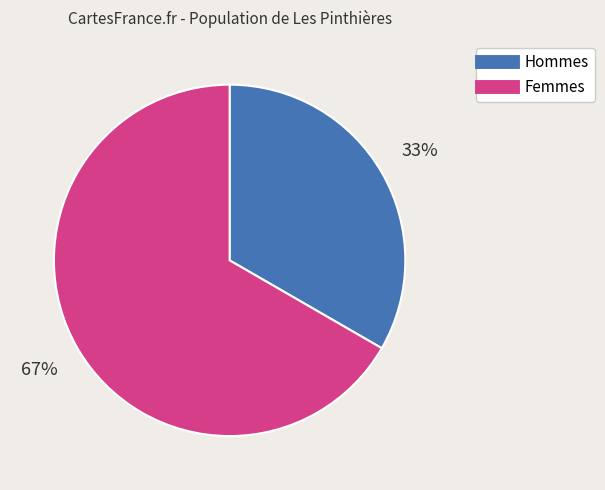

Is there any slice that represents more than half of the pie?

Yes